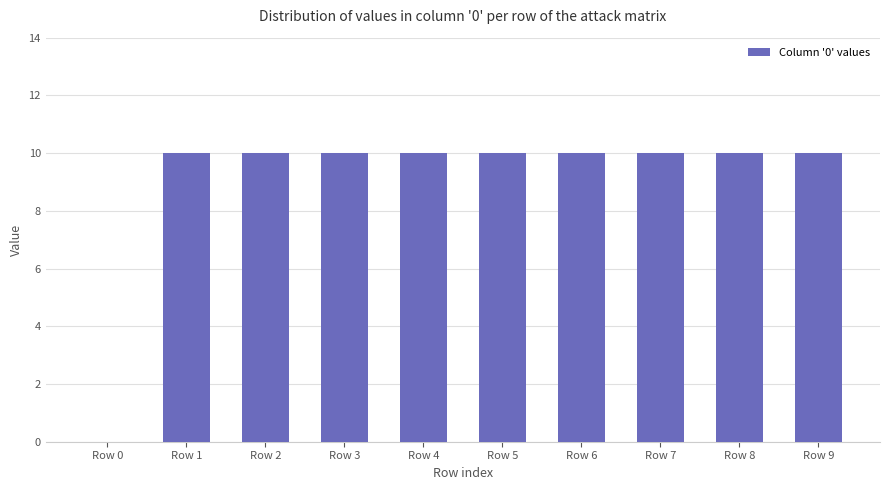

How many positive values are there?

9